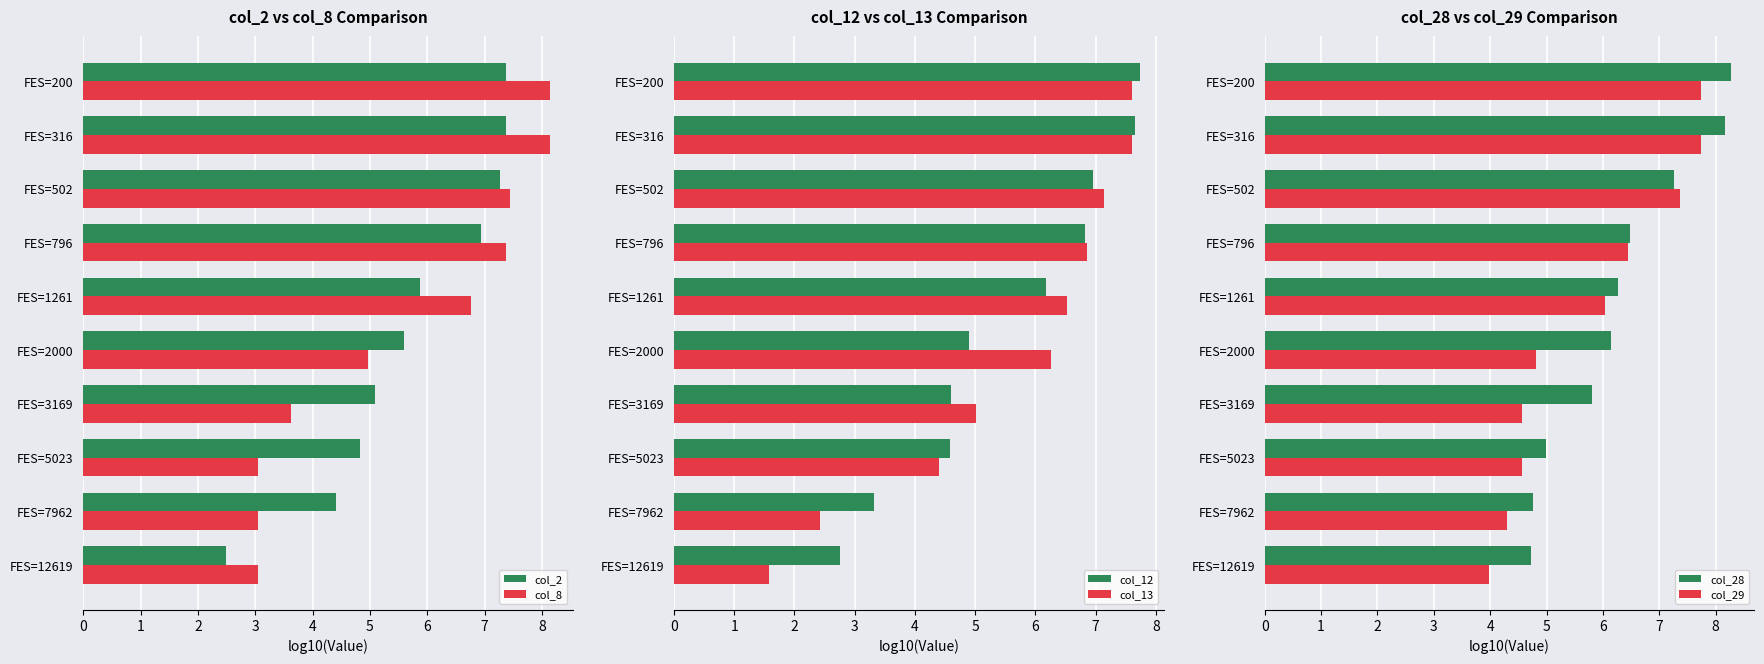

What is the average value of the col_12 series?

5.5